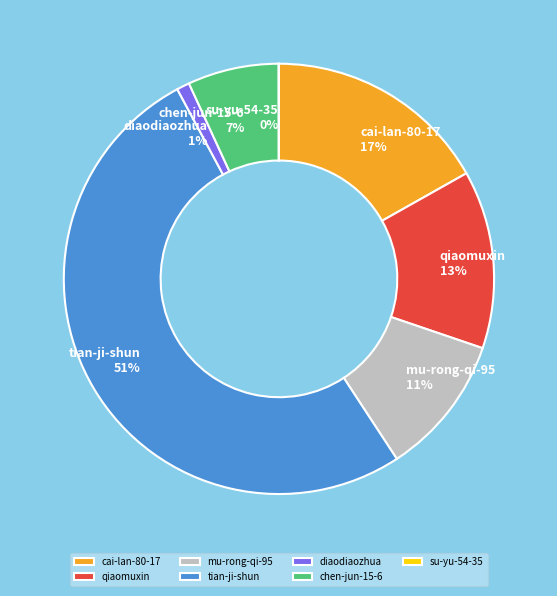

Combined, do tian-ji-shun and mu-rong-qi-95 account for over 50%?

Yes